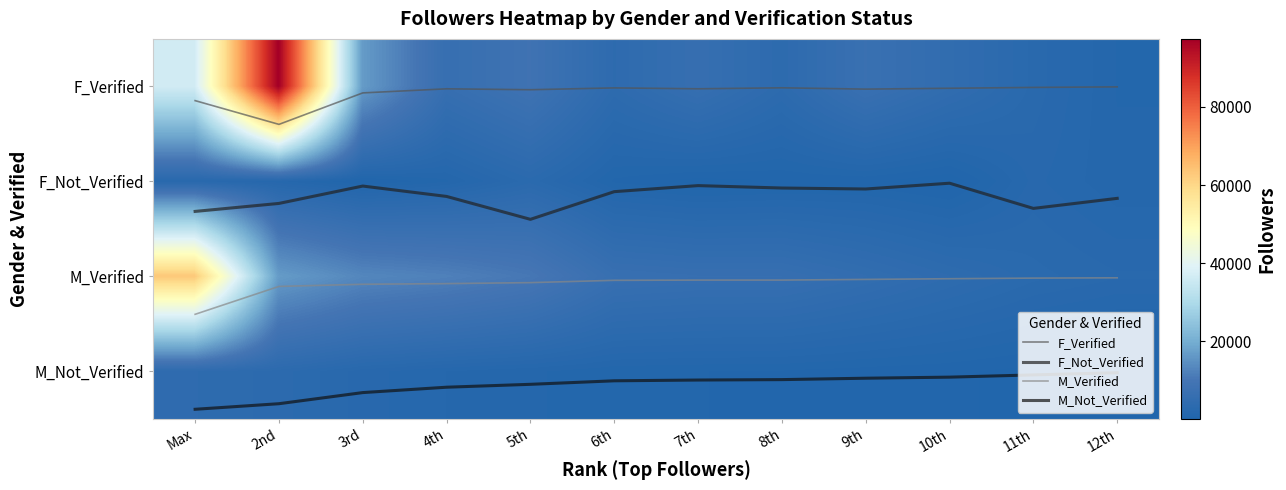

Which label corresponds to the largest value in the chart?

2nd